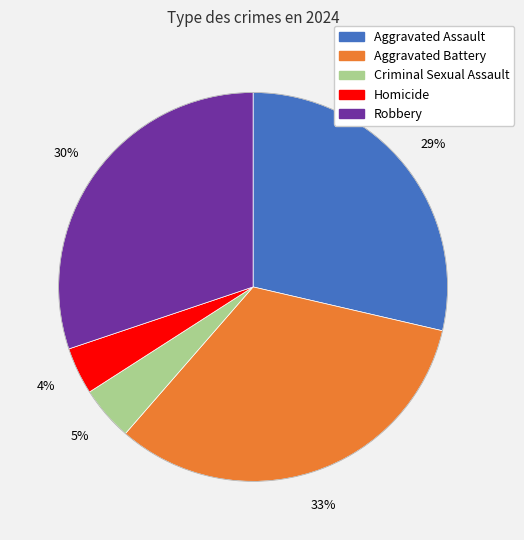

Which has a higher value, Criminal Sexual Assault or Homicide?

Criminal Sexual Assault